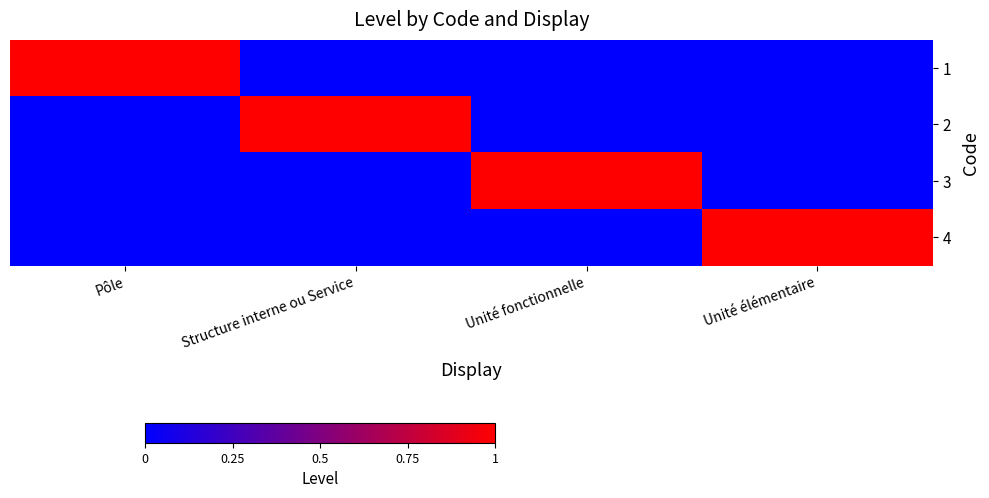

Reading left to right, extract all data points from this chart.

1: Pôle=1	Structure interne ou Service=0	Unité fonctionnelle=0	Unité élémentaire=0
2: Pôle=0	Structure interne ou Service=1	Unité fonctionnelle=0	Unité élémentaire=0
3: Pôle=0	Structure interne ou Service=0	Unité fonctionnelle=1	Unité élémentaire=0
4: Pôle=0	Structure interne ou Service=0	Unité fonctionnelle=0	Unité élémentaire=1